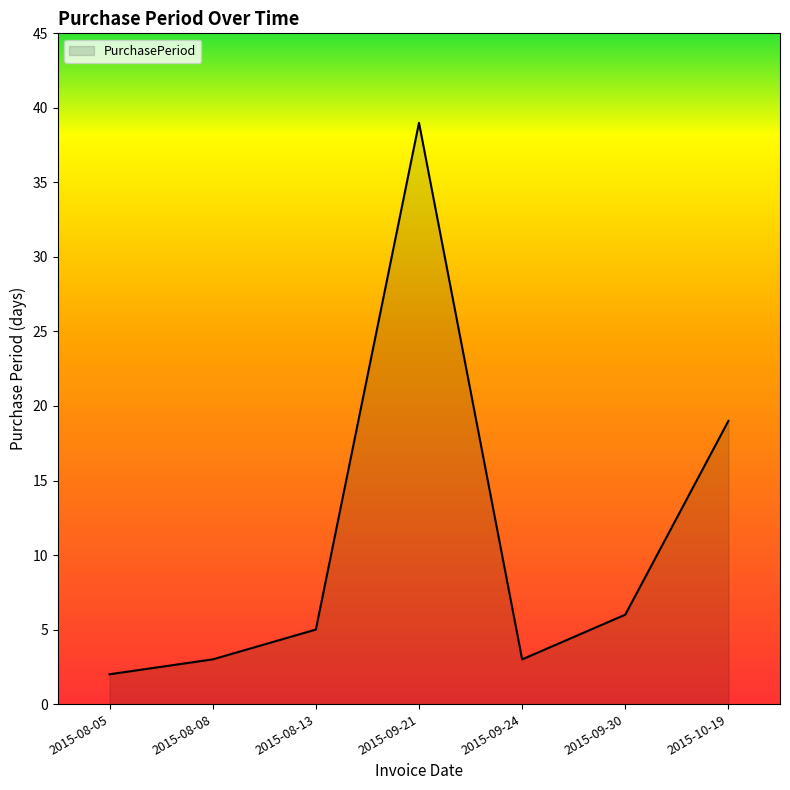

What is the difference between the values at 2015-08-13 and 2015-08-05?

3